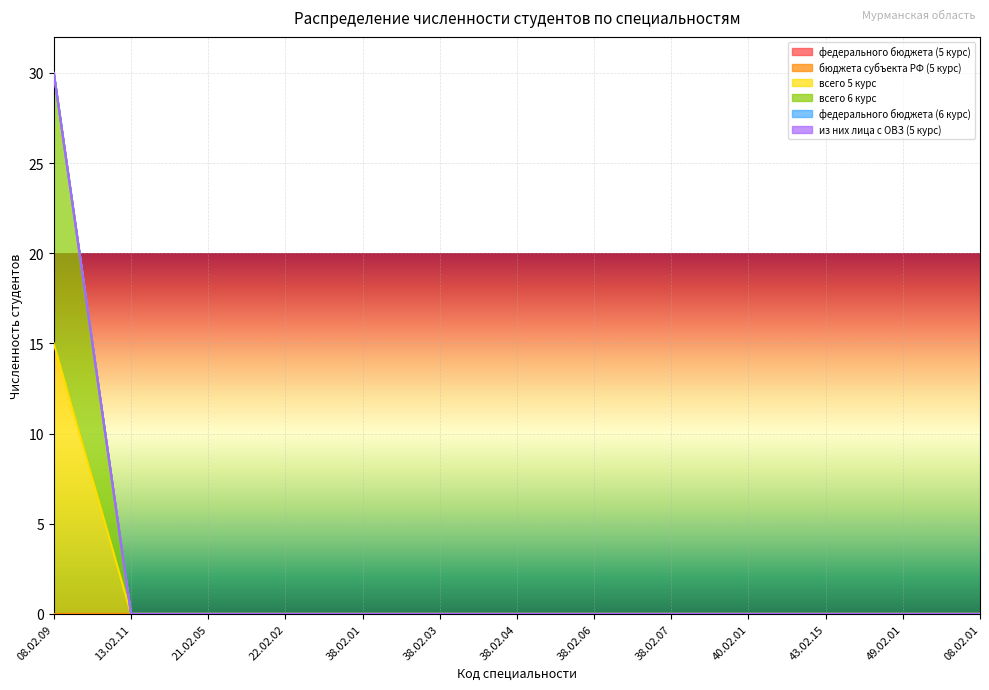

Reading left to right, transcribe all the data shown in this chart.

федерального бюджета (5 курс): 08.02.09=0	13.02.11=0	21.02.05=0	22.02.02=0	38.02.01=0	38.02.03=0	38.02.04=0	38.02.06=0	38.02.07=0	40.02.01=0	43.02.15=0	49.02.01=0	08.02.01=0
бюджета субъекта РФ (5 курс): 08.02.09=0	13.02.11=0	21.02.05=0	22.02.02=0	38.02.01=0	38.02.03=0	38.02.04=0	38.02.06=0	38.02.07=0	40.02.01=0	43.02.15=0	49.02.01=0	08.02.01=0
всего 5 курс: 08.02.09=15	13.02.11=0	21.02.05=0	22.02.02=0	38.02.01=0	38.02.03=0	38.02.04=0	38.02.06=0	38.02.07=0	40.02.01=0	43.02.15=0	49.02.01=0	08.02.01=0
всего 6 курс: 08.02.09=15	13.02.11=0	21.02.05=0	22.02.02=0	38.02.01=0	38.02.03=0	38.02.04=0	38.02.06=0	38.02.07=0	40.02.01=0	43.02.15=0	49.02.01=0	08.02.01=0
федерального бюджета (6 курс): 08.02.09=0	13.02.11=0	21.02.05=0	22.02.02=0	38.02.01=0	38.02.03=0	38.02.04=0	38.02.06=0	38.02.07=0	40.02.01=0	43.02.15=0	49.02.01=0	08.02.01=0
из них лица с ОВЗ (5 курс): 08.02.09=0	13.02.11=0	21.02.05=0	22.02.02=0	38.02.01=0	38.02.03=0	38.02.04=0	38.02.06=0	38.02.07=0	40.02.01=0	43.02.15=0	49.02.01=0	08.02.01=0